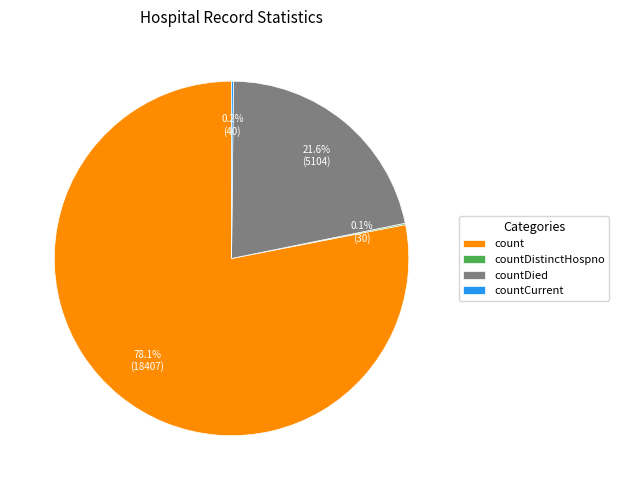

What percentage do count and countDied together represent?

99.7%